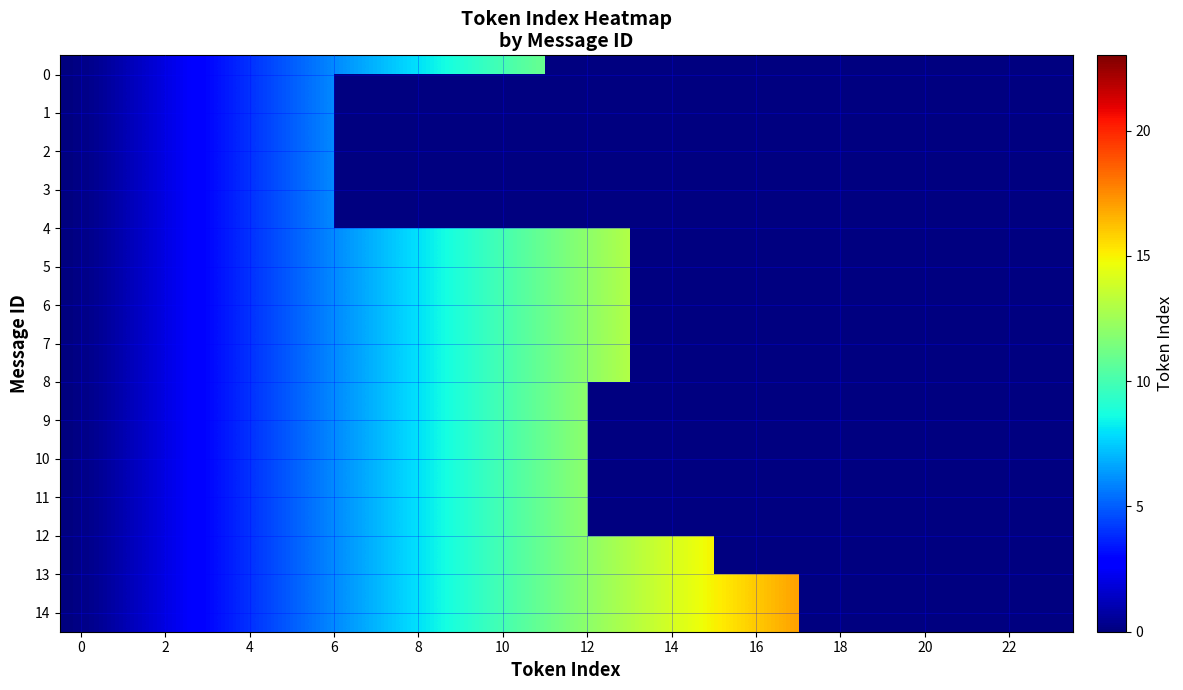

The 9 series shows 5.4 at 4. True or false?

False